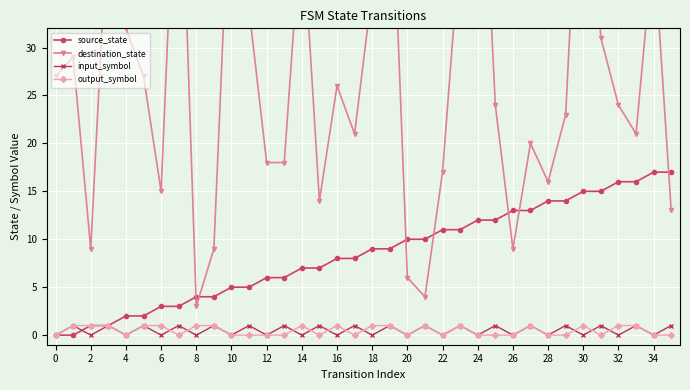

Which series has the widest spread of values?

destination_state